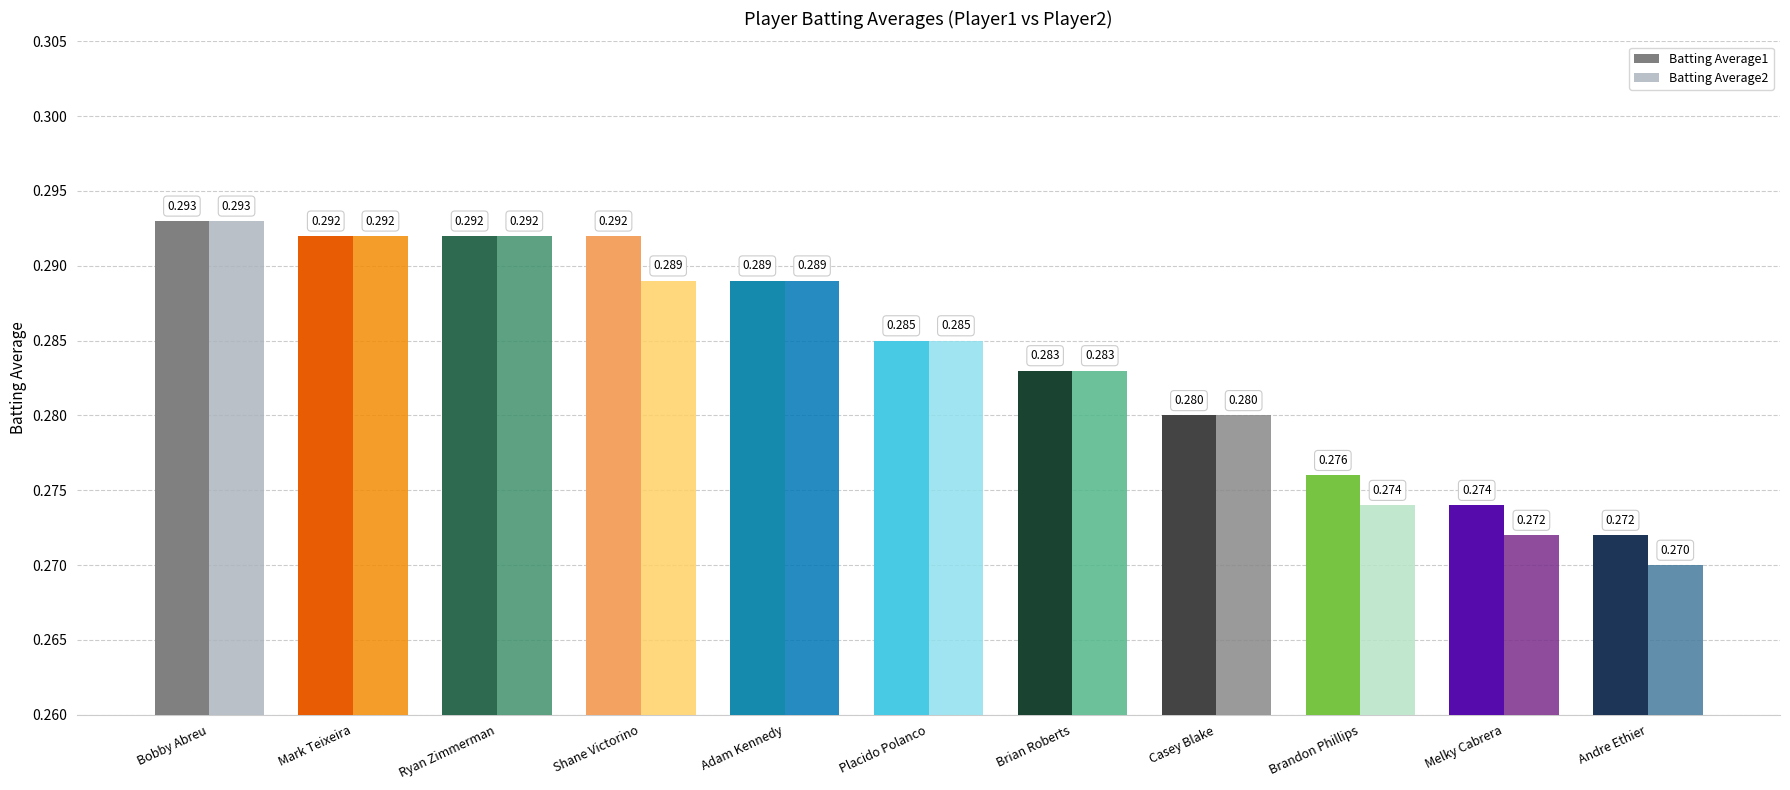

What are all the series names shown in the legend?

Batting Average1, Batting Average2